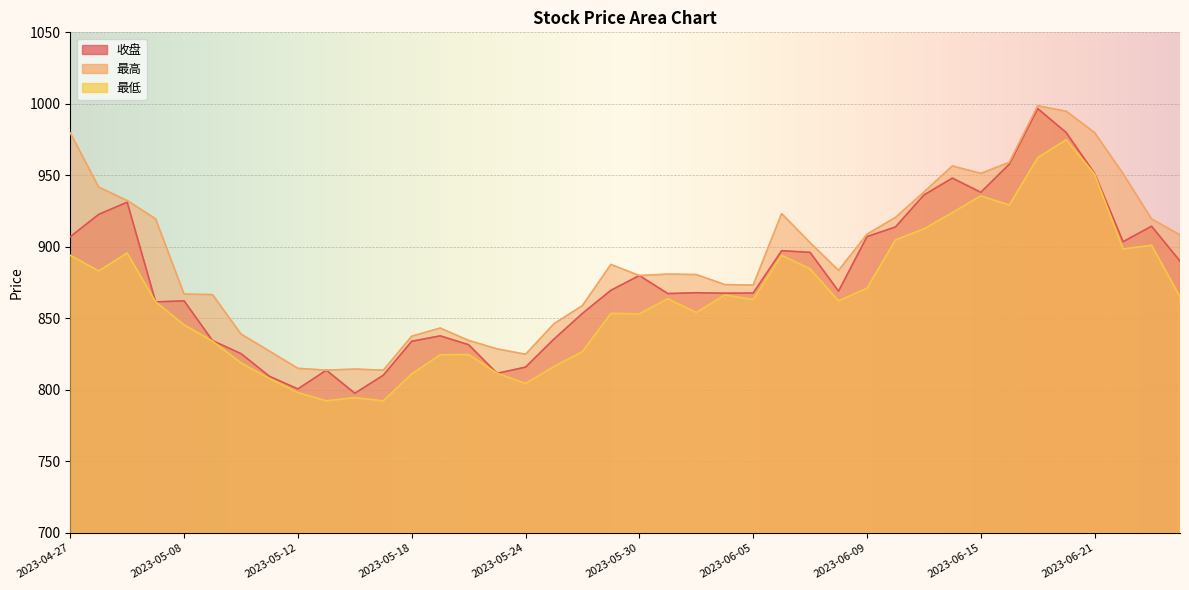

List the labels in order of 最低 value, largest first.

2023-06-20, 2023-06-19, 2023-06-21, 2023-06-15, 2023-06-16, 2023-06-14, 2023-06-13, 2023-06-12, 2023-06-27, 2023-06-26, 2023-05-04, 2023-04-27, 2023-06-06, 2023-06-07, 2023-04-28, 2023-06-09, 2023-06-02, 2023-06-28, 2023-05-31, 2023-06-05, 2023-06-08, 2023-05-05, 2023-06-01, 2023-05-29, 2023-05-30, 2023-05-08, 2023-05-09, 2023-05-26, 2023-05-22, 2023-05-19, 2023-05-10, 2023-05-25, 2023-05-23, 2023-05-18, 2023-05-11, 2023-05-24, 2023-05-12, 2023-05-16, 2023-05-15, 2023-05-17